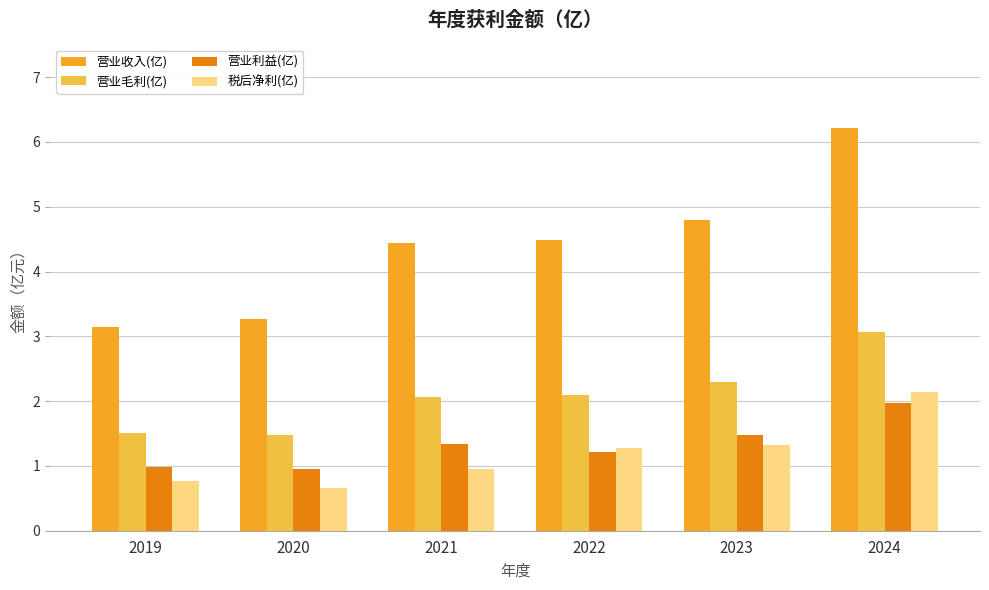

Which label corresponds to the largest value in the chart?

2024